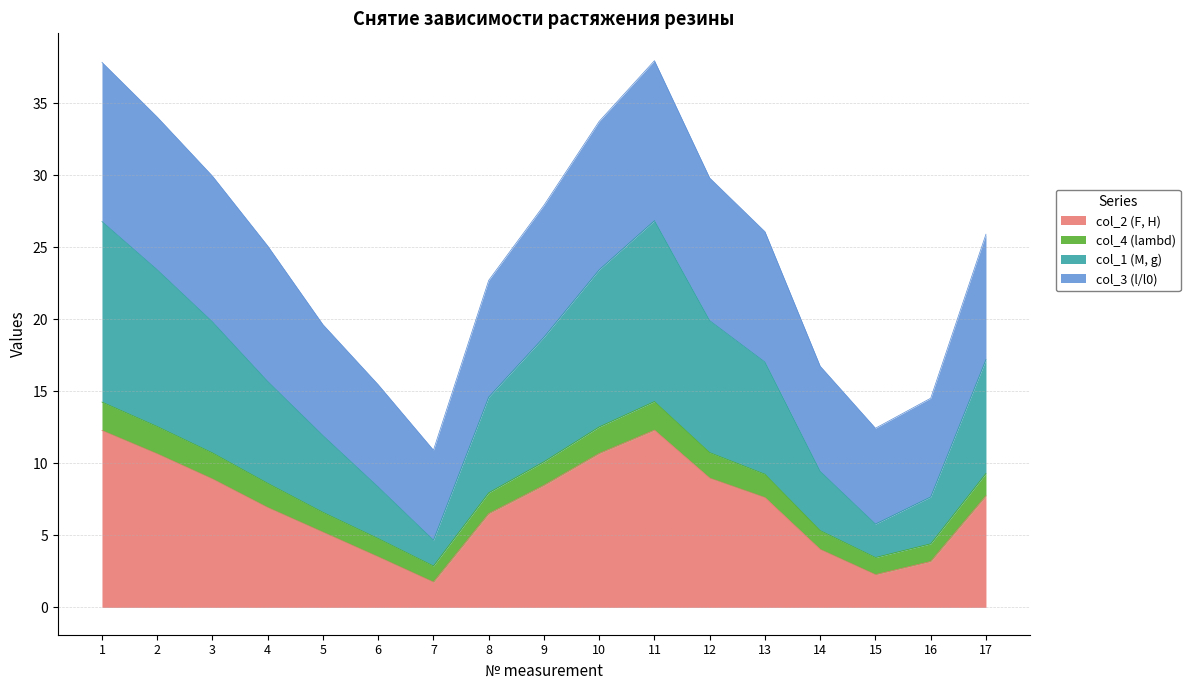

Is the value of col_2 (F, H) at 13 greater than the value of col_3 (l/l0) at 10?

No